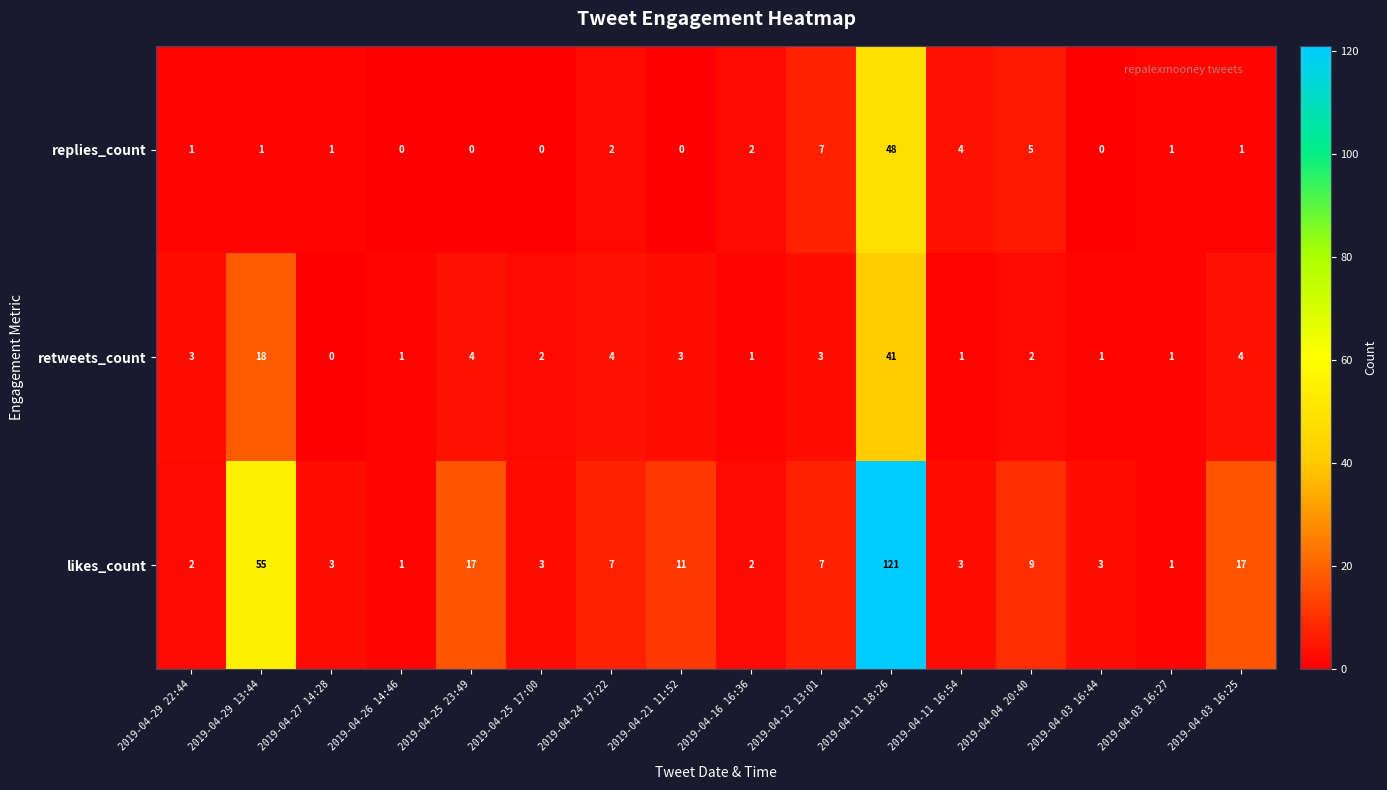

What is the total value across all series at 2019-04-16 16:36?

5